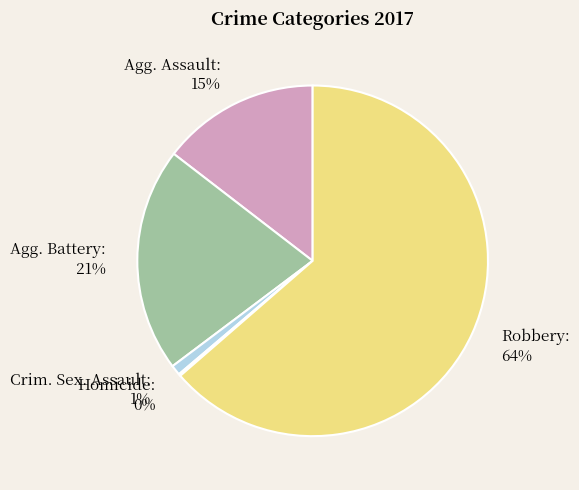

Is there a majority slice in this chart?

Yes